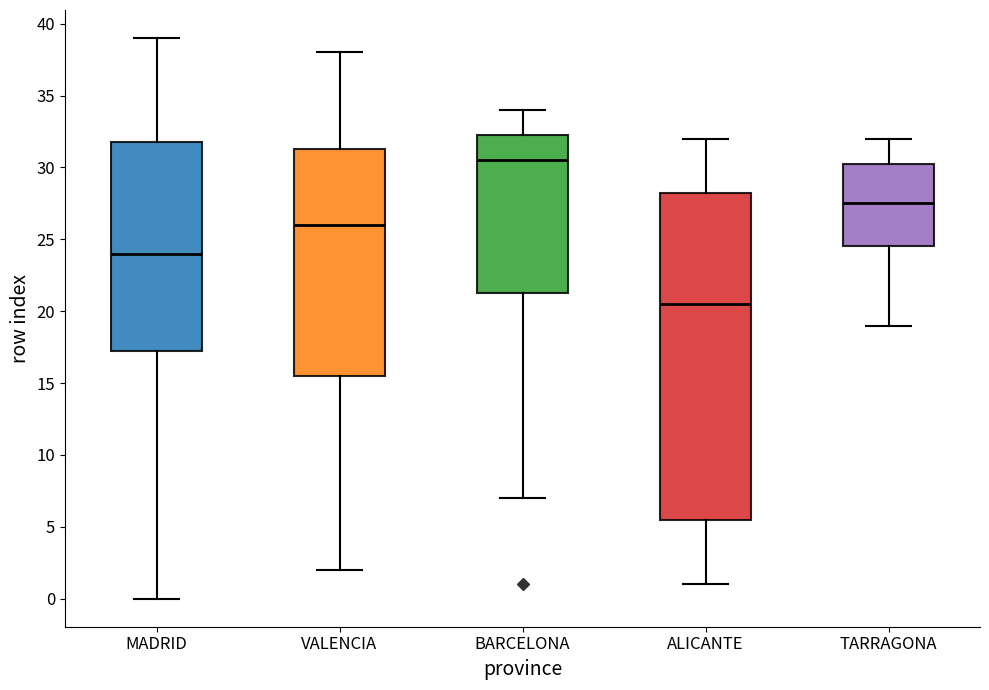

Reading left to right, read every box against the y-axis: the position of its median line, the range the box covers, and the ends of its whiskers. The values are not printed on the chart, so give them approximately, as read against the axis.

MADRID: median 24.0, box 17.5 to 32.0, whiskers 0.0 to 39.0
VALENCIA: median 26.0, box 15.5 to 31.5, whiskers 2.0 to 38.0
BARCELONA: median 30.5, box 21.5 to 32.5, whiskers 7.0 to 34.0
ALICANTE: median 20.5, box 5.5 to 28.5, whiskers 1.0 to 32.0
TARRAGONA: median 27.5, box 24.5 to 30.5, whiskers 19.0 to 32.0